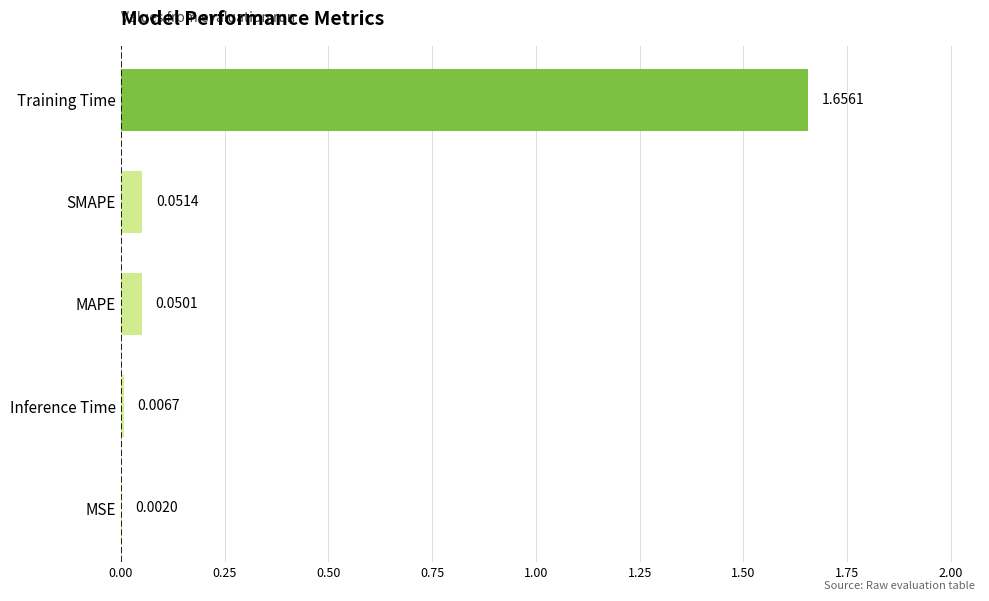

Count the number of data series in this chart.

1